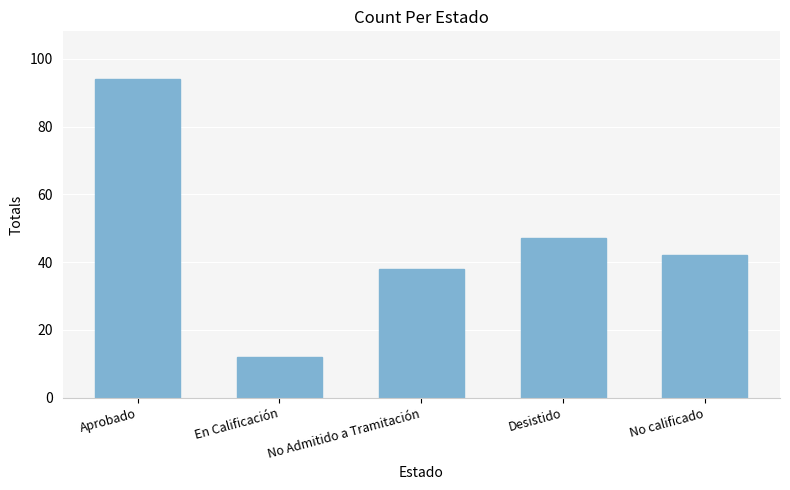

What is the value of the 4th bar from the left?

47